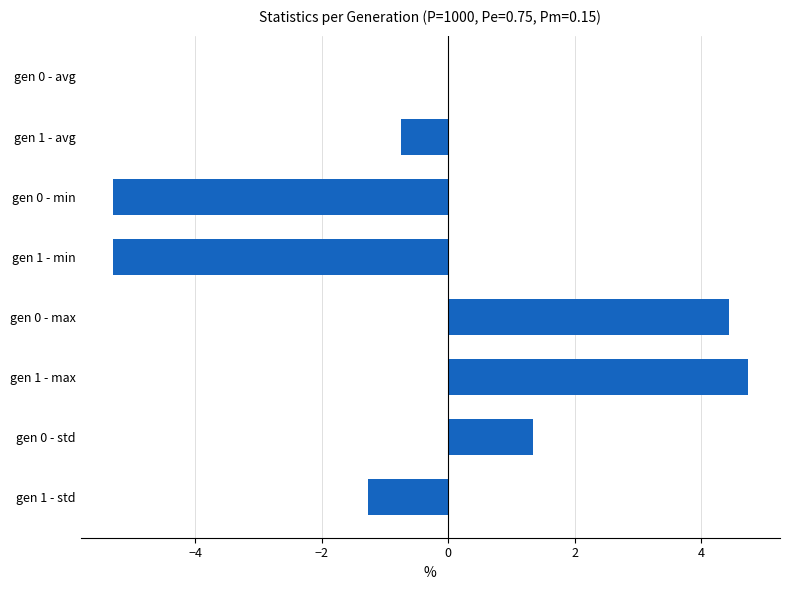

At which label is the value closest to 0?

gen 0 - avg